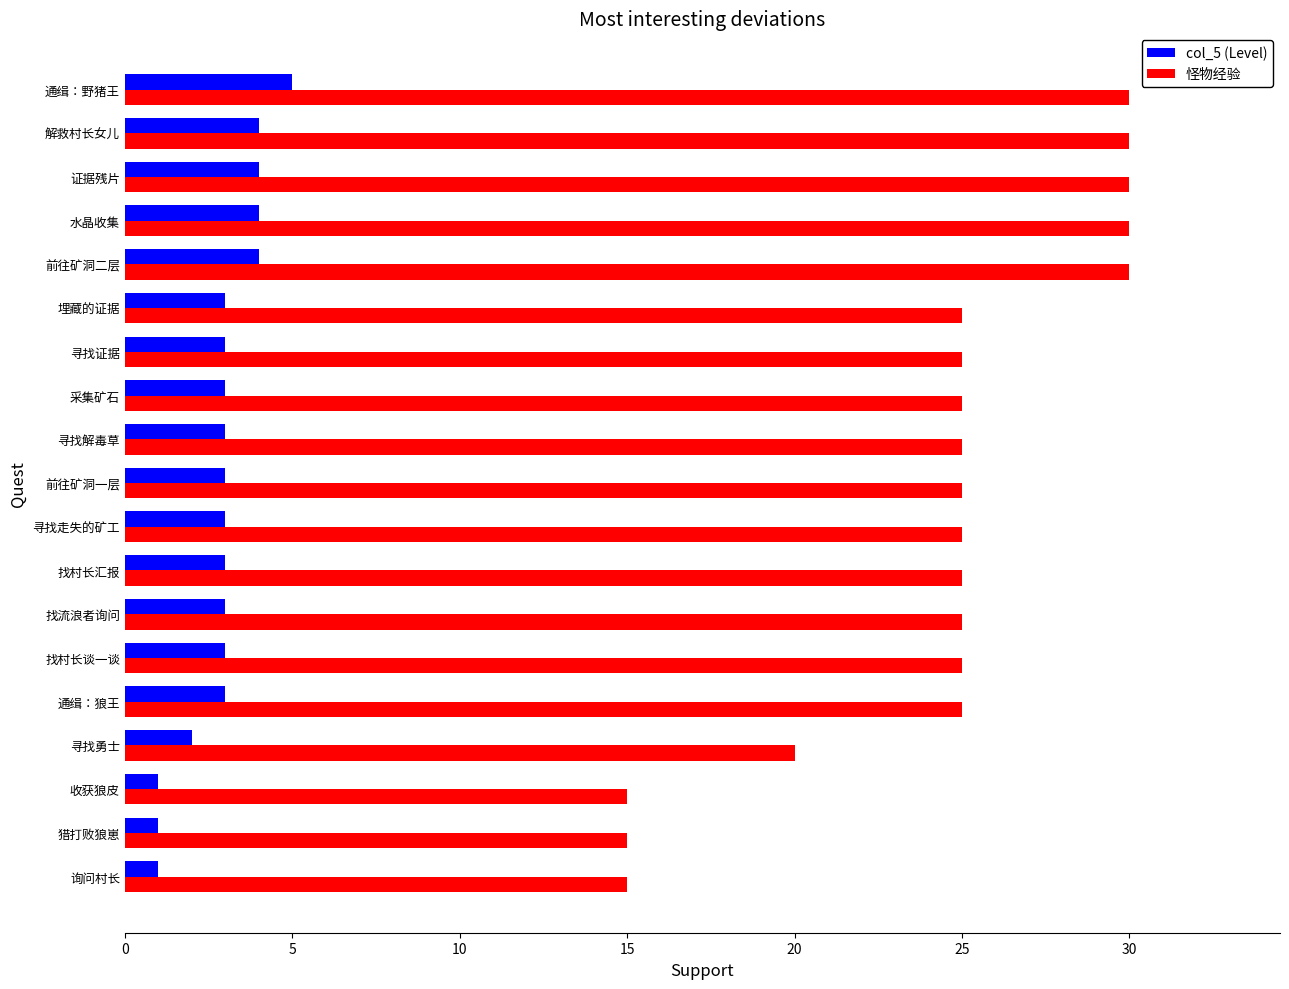

Which series changed the most between 采集矿石 and 水晶收集?

怪物经验